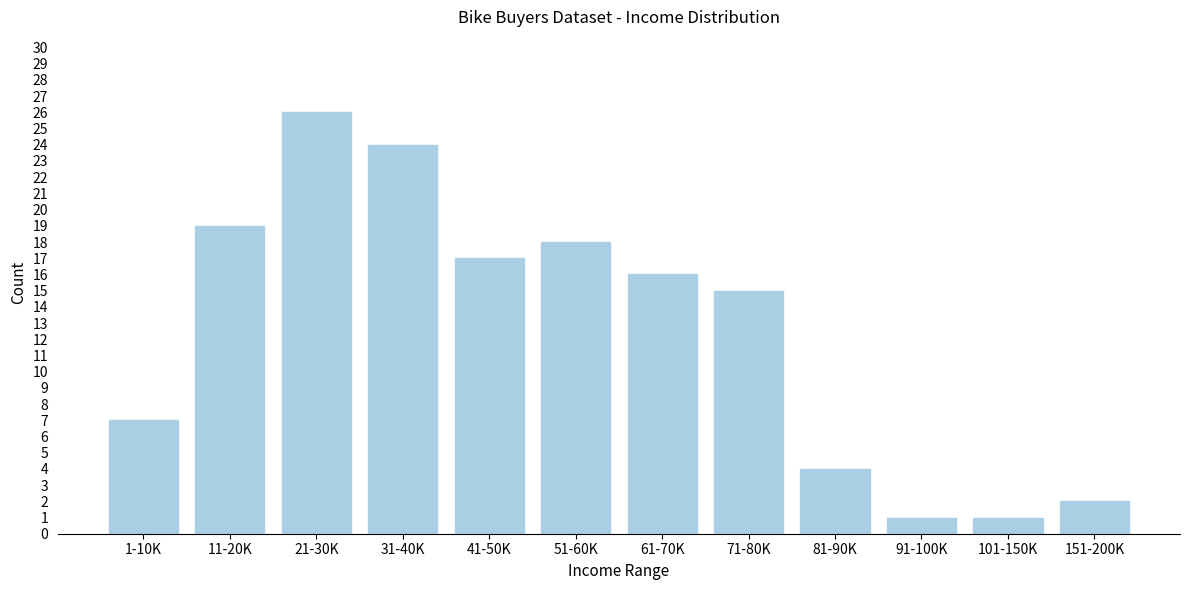

Reading right to left, list all the values displayed in this chart.

151-200K=2	101-150K=1	91-100K=1	81-90K=4	71-80K=15	61-70K=16	51-60K=18	41-50K=17	31-40K=24	21-30K=26	11-20K=19	1-10K=7